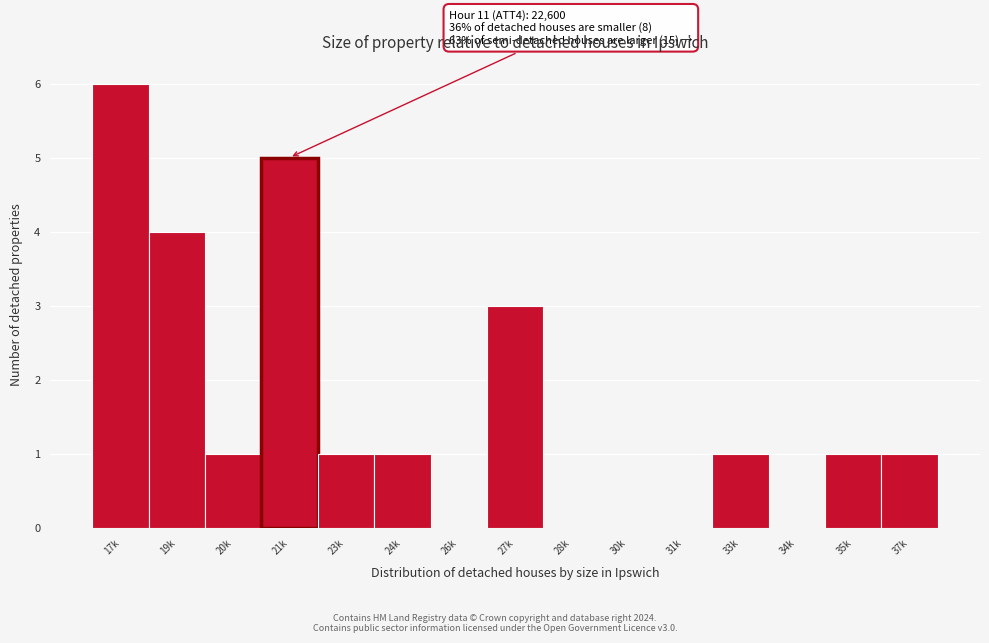

Reading left to right, list all the values displayed in this chart.

17k=6	19k=4	20k=1	21k=5	23k=1	24k=1	26k=0	27k=3	28k=0	30k=0	31k=0	33k=1	34k=0	35k=1	37k=1